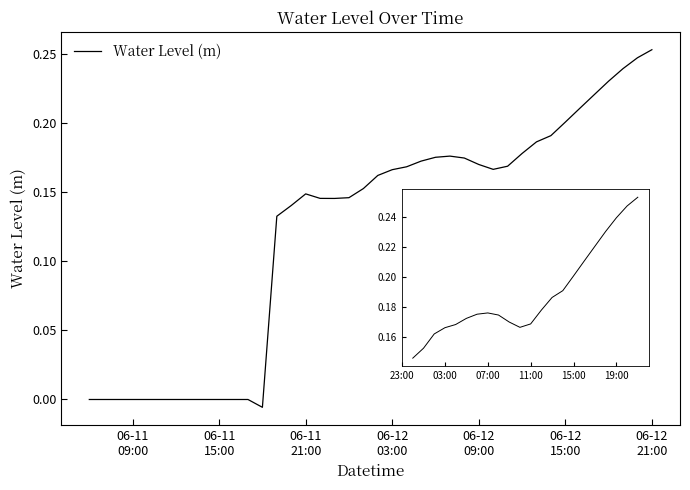

At which label is the value closest to 0?

06-11
09:00